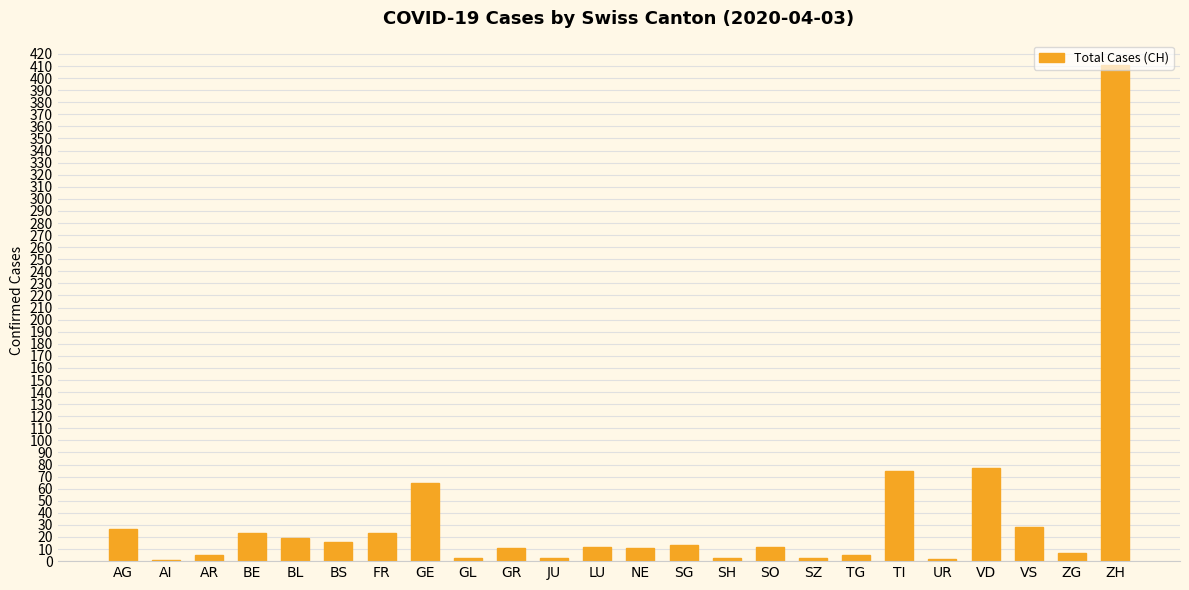

What is the change in value from BL to UR?

-17